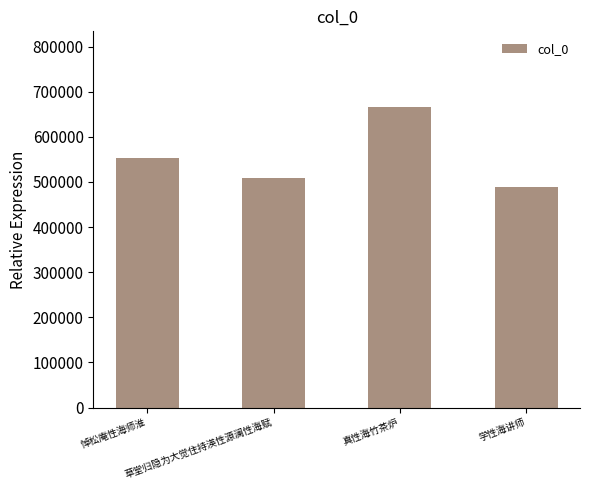

What is the sum of all values?

2219698